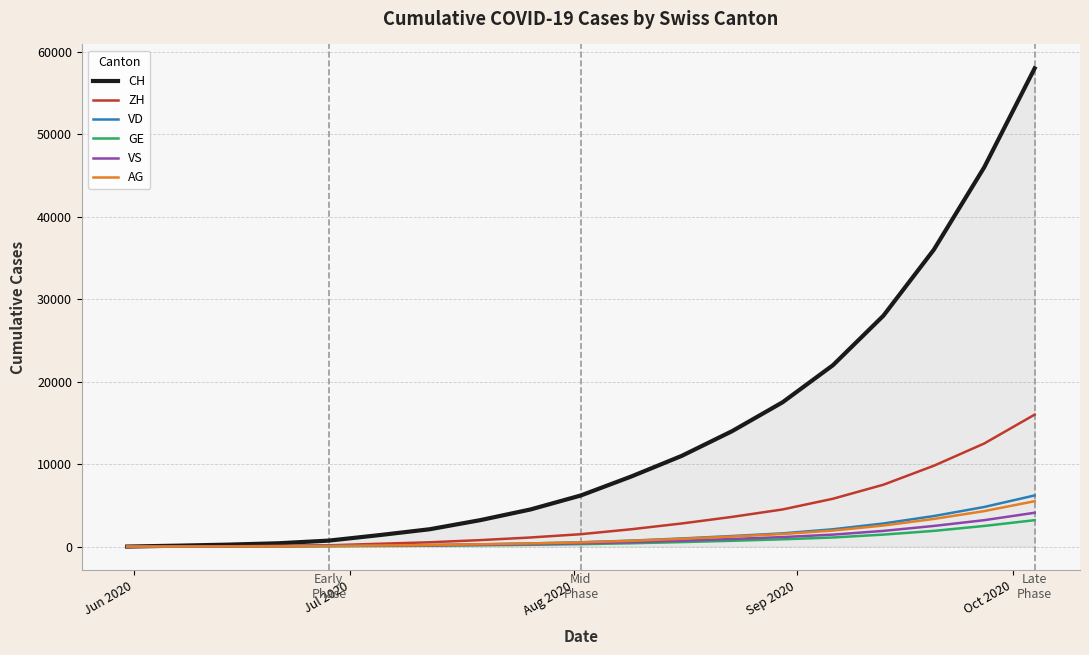

What is the maximum value shown in the chart?

58000